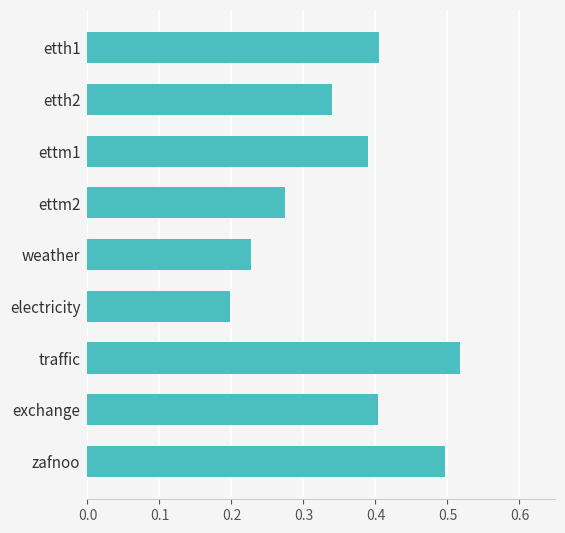

Between etth1 and weather, which is larger?

etth1